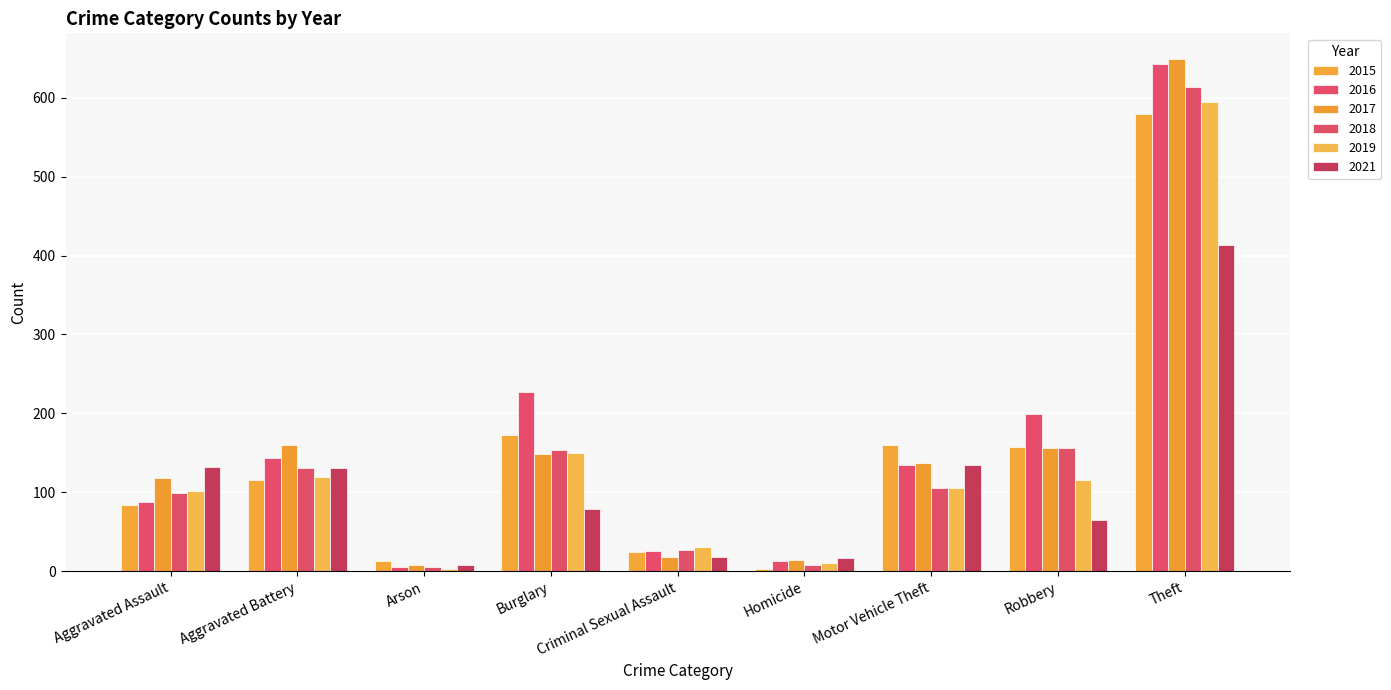

What is the difference between the maximum and minimum values in the 2016 series?

636